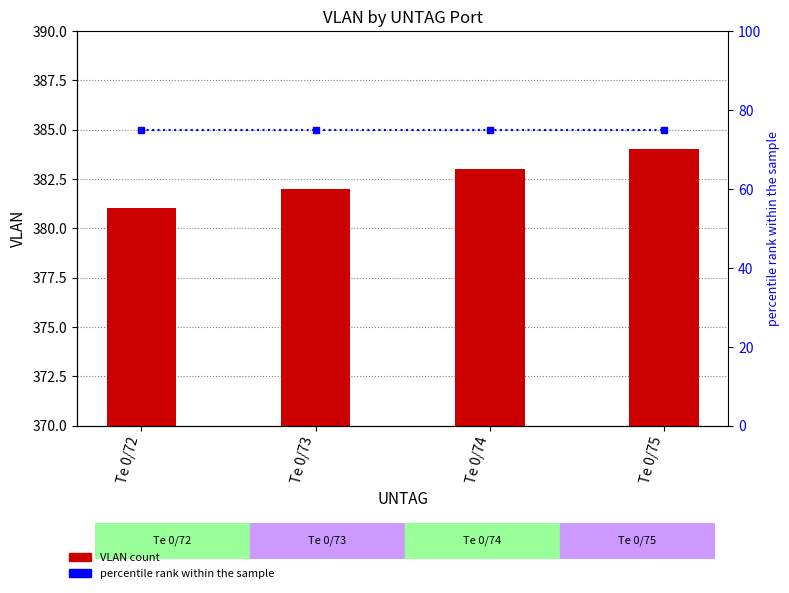

The value of VLAN at Te 0/73 is 574. True or false?

False